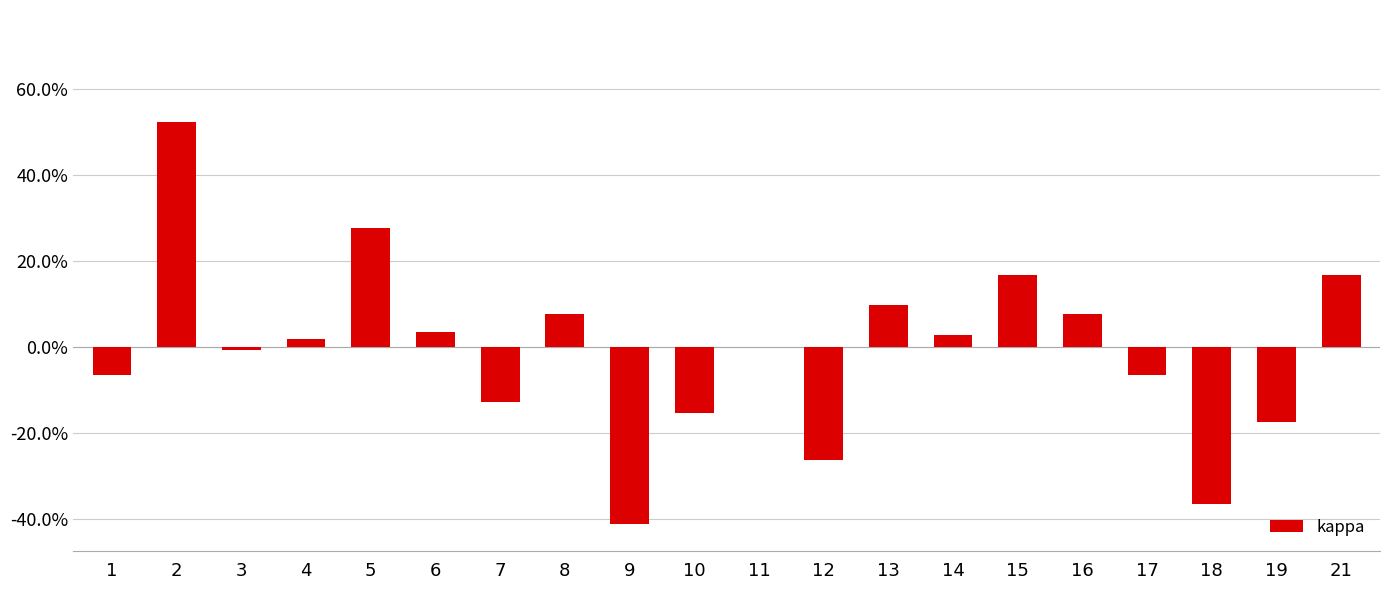

Is it true that the value at 9 is -0.4?

True